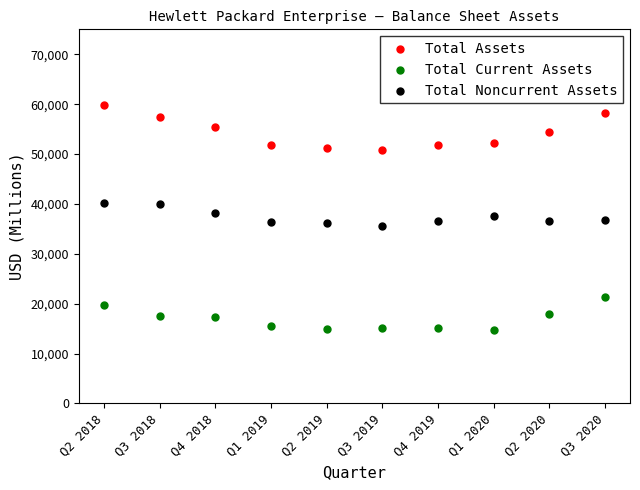

Which series has the widest spread of Y values?

Total Assets